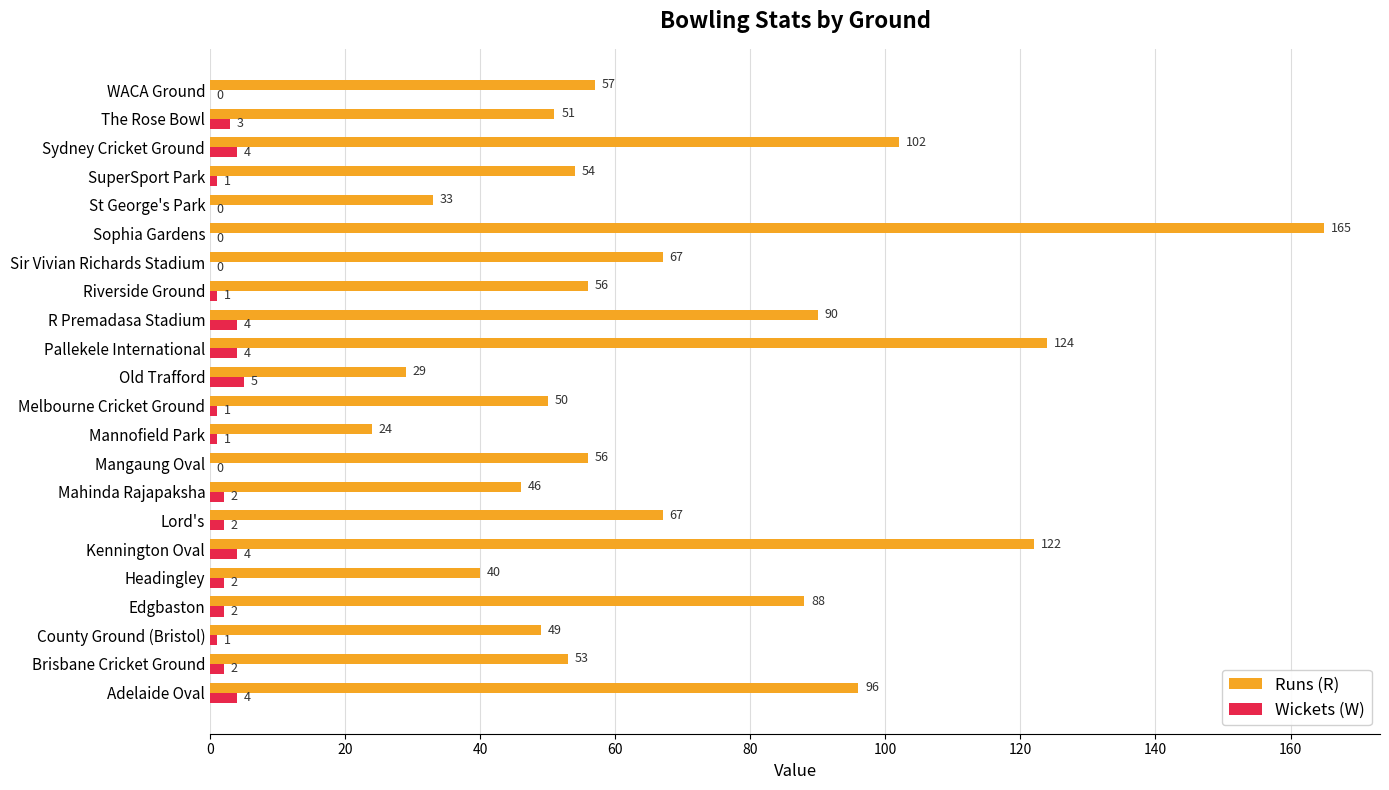

Which series has the largest total across all categories?

Runs (R)